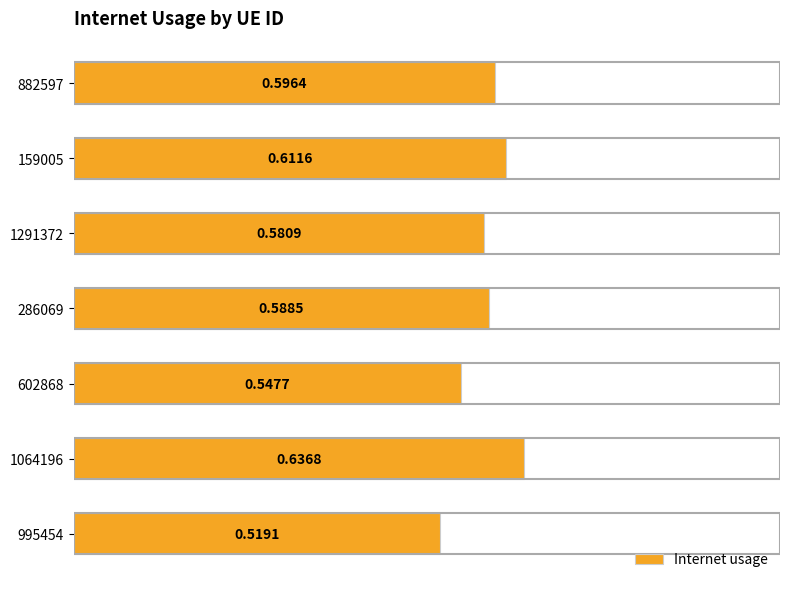

Between 1064196 and 286069, which is larger?

1064196